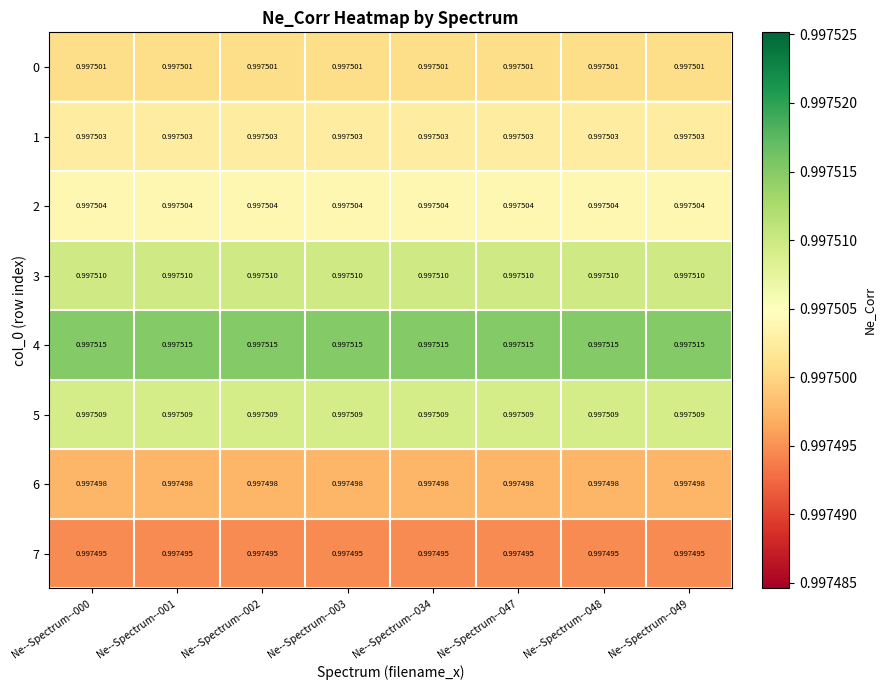

Is the value of 1 at Ne--Spectrum--047 greater than the value of 3 at Ne--Spectrum--048?

No